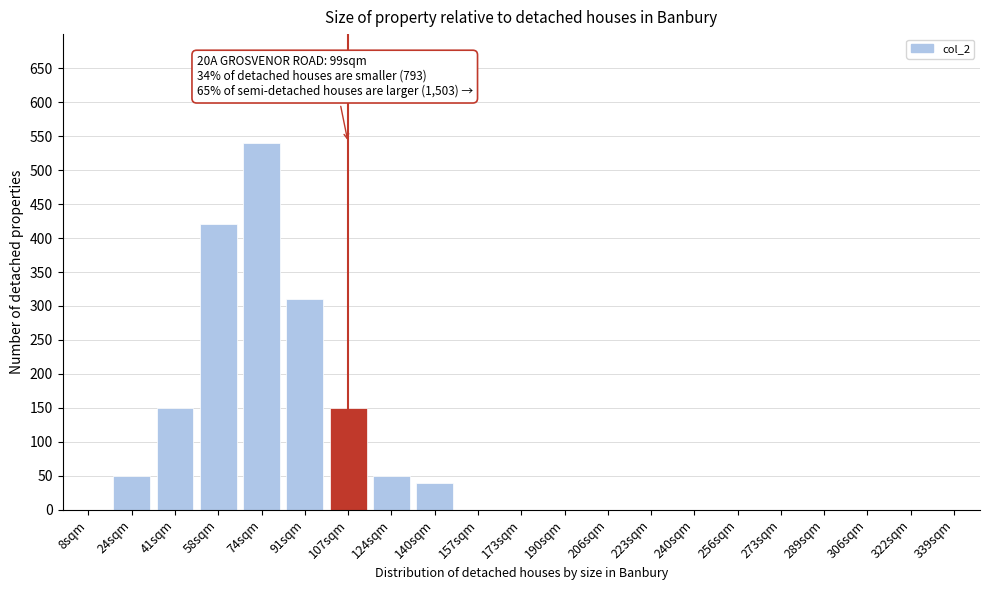

Reading left to right, transcribe all the data shown in this chart.

8sqm=0	24sqm=50	41sqm=150	58sqm=420	74sqm=540	91sqm=310	107sqm=150	124sqm=50	140sqm=40	157sqm=0	173sqm=0	190sqm=0	206sqm=0	223sqm=0	240sqm=0	256sqm=0	273sqm=0	289sqm=0	306sqm=0	322sqm=0	339sqm=0